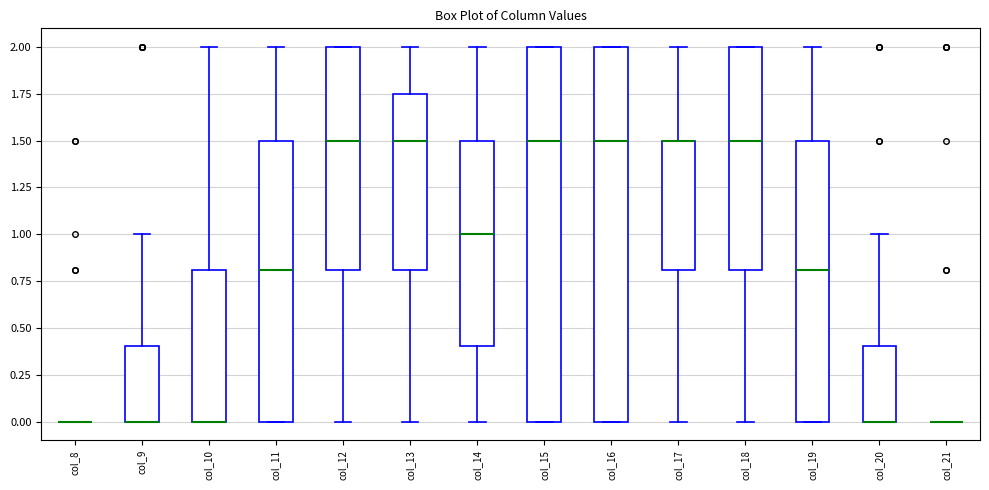

Reading left to right, transcribe this box plot: for each box, give where its median line is, the range the box spans, and where its two whiskers end, as read against the y-axis. The values are not printed on the chart, so give them approximately, as read against the axis.

col_8: box collapsed to a line at 0.00, whiskers 0.00 to 0.00
col_9: median 0.00 (drawn on the box's lower edge), box 0.00 to 0.40, whiskers 0.00 to 1.00
col_10: median 0.00 (drawn on the box's lower edge), box 0.00 to 0.80, whiskers 0.00 to 2.00
col_11: median 0.80, box 0.00 to 1.50, whiskers 0.00 to 2.00
col_12: median 1.50, box 0.80 to 2.00, whiskers 0.00 to 2.00
col_13: median 1.50, box 0.80 to 1.75, whiskers 0.00 to 2.00
col_14: median 1.00, box 0.40 to 1.50, whiskers 0.00 to 2.00
col_15: median 1.50, box 0.00 to 2.00, whiskers 0.00 to 2.00
col_16: median 1.50, box 0.00 to 2.00, whiskers 0.00 to 2.00
col_17: median 1.50 (drawn on the box's upper edge), box 0.80 to 1.50, whiskers 0.00 to 2.00
col_18: median 1.50, box 0.80 to 2.00, whiskers 0.00 to 2.00
col_19: median 0.80, box 0.00 to 1.50, whiskers 0.00 to 2.00
col_20: median 0.00 (drawn on the box's lower edge), box 0.00 to 0.40, whiskers 0.00 to 1.00
col_21: box collapsed to a line at 0.00, whiskers 0.00 to 0.00